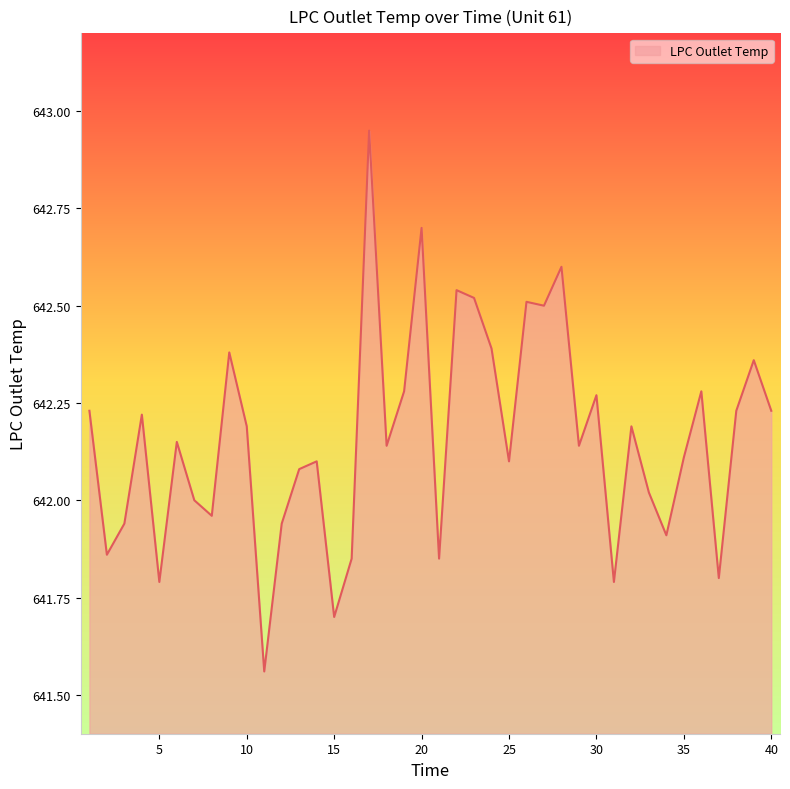

Does the chart display data point markers on the line(s)?

No